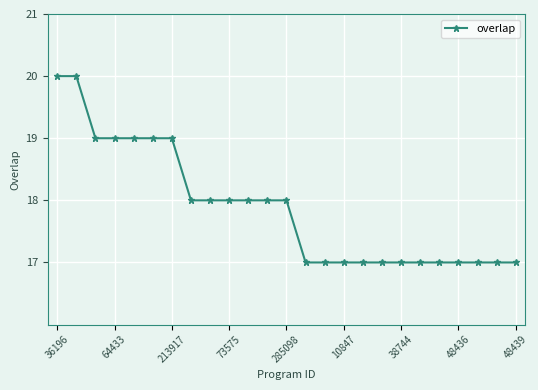

How many data points are less than 18?

12